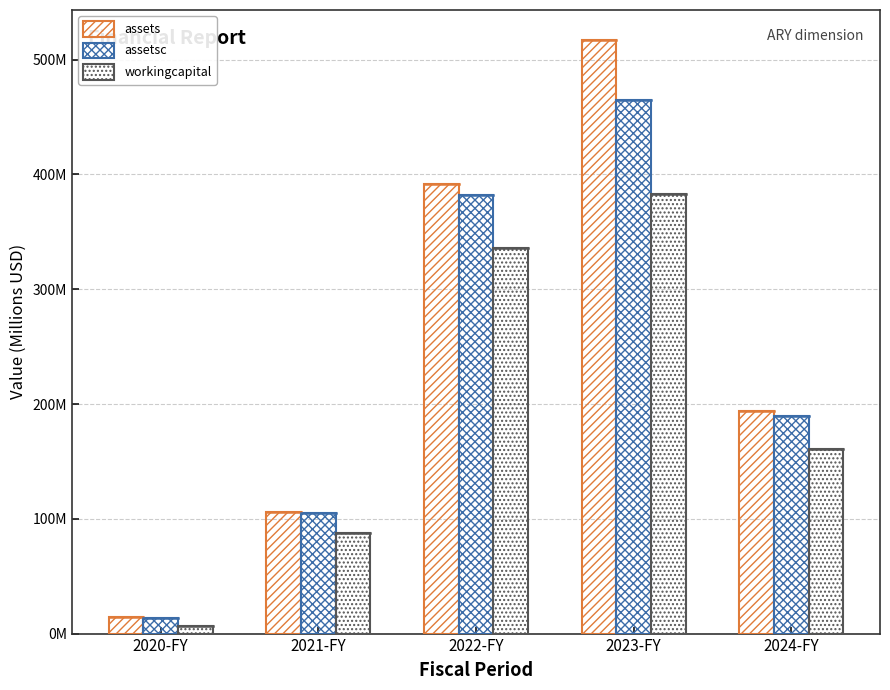

What is the difference between the maximum and minimum values in the workingcapital series?

376.3